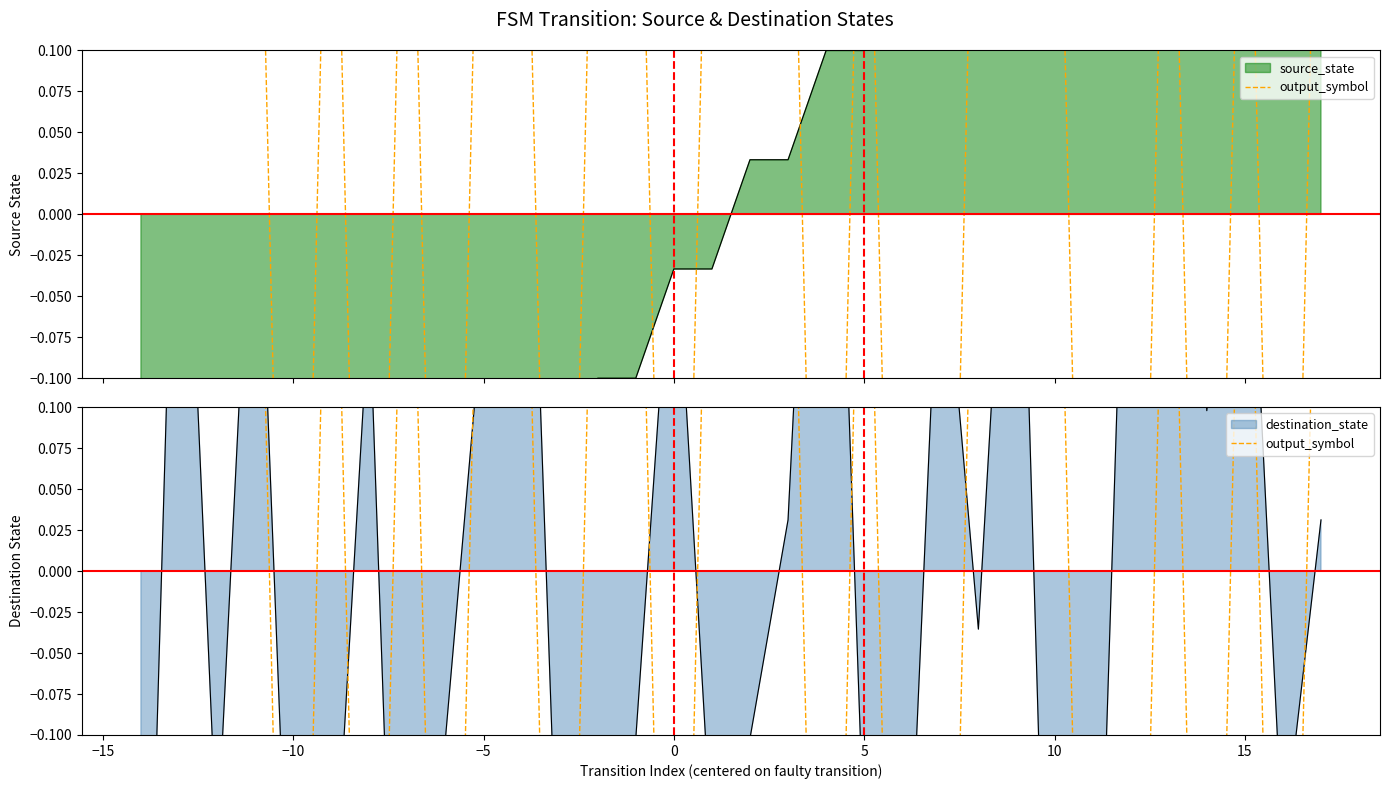

How many data points are less than 0?

12